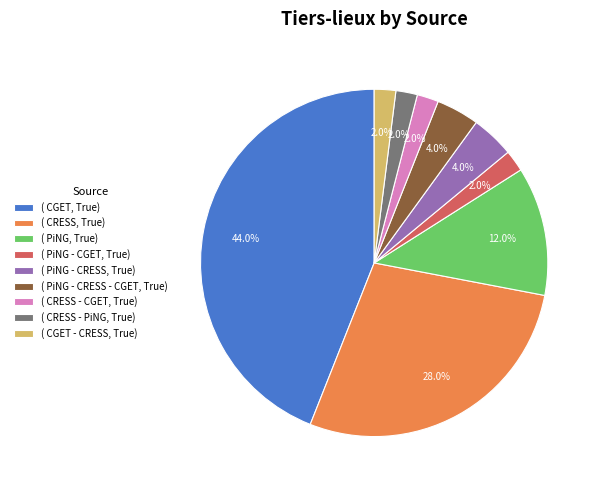

Between ( CGET, True) and ( CRESS, True), which is larger?

( CGET, True)